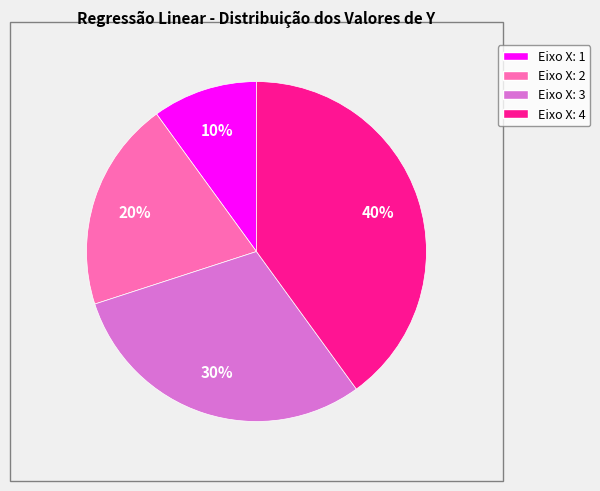

To the nearest percent, what percentage of the pie is Eixo X: 3?

30%